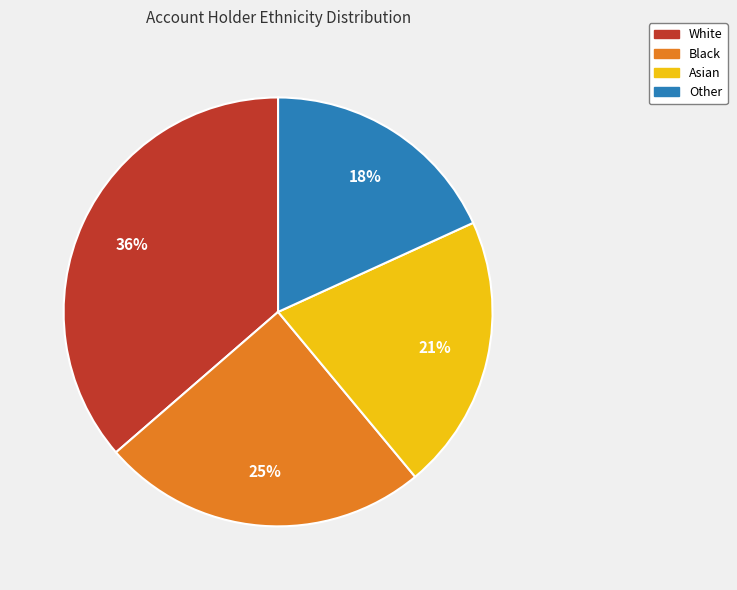

Rank the categories by value from lowest to highest.

Other, Asian, Black, White